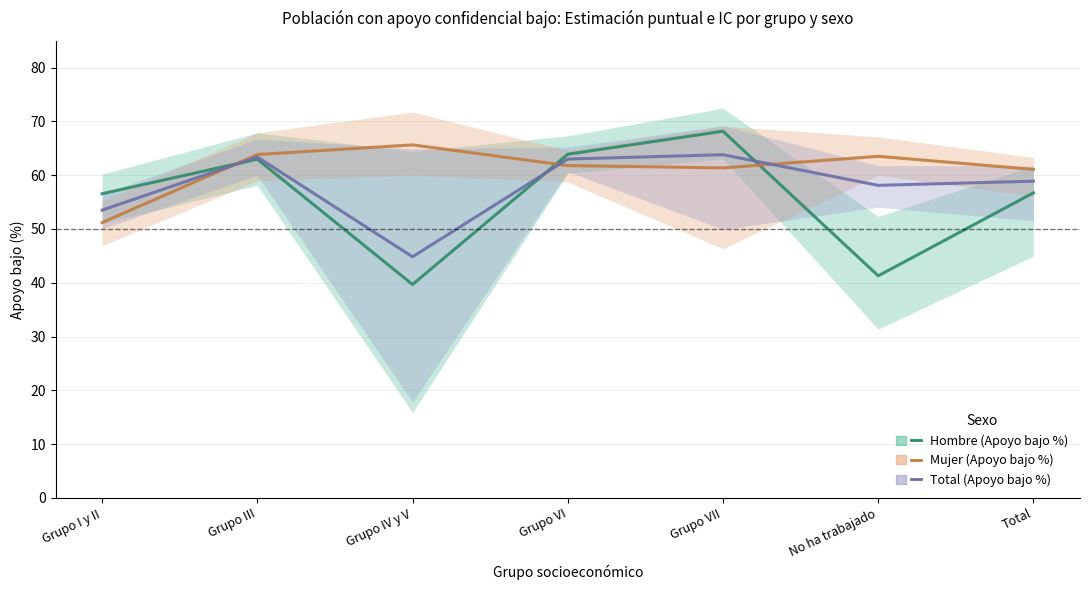

Which category has the highest value across all series?

Grupo VII